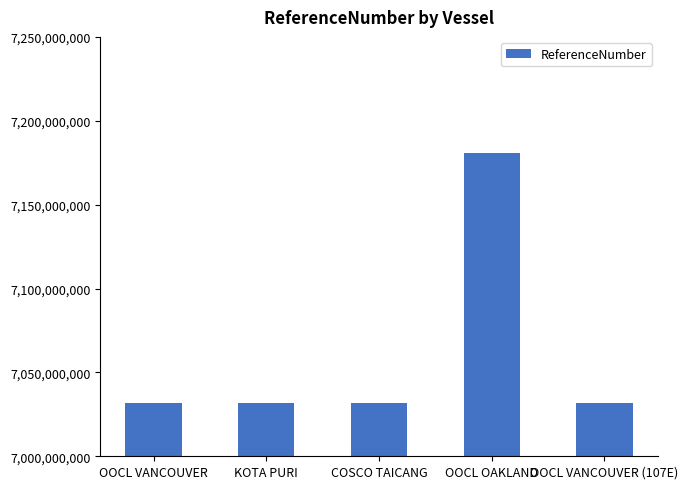

Is it true that the value at KOTA PURI is 7032025157?

True